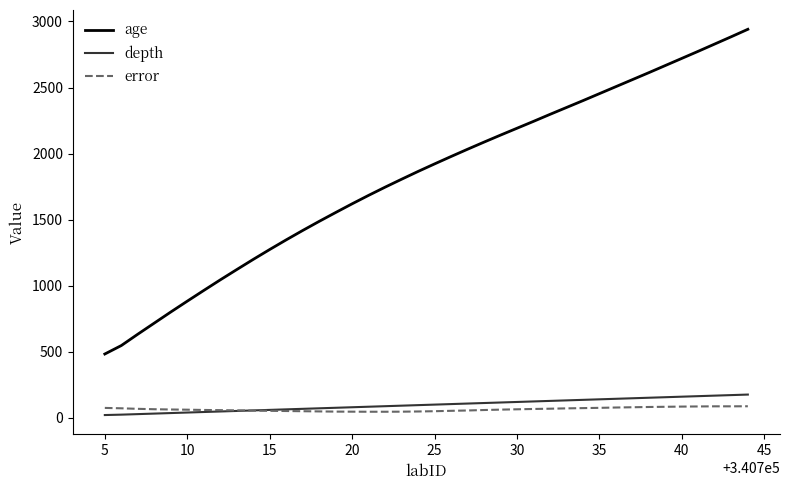

True or false: depth and error intersect in this chart.

True